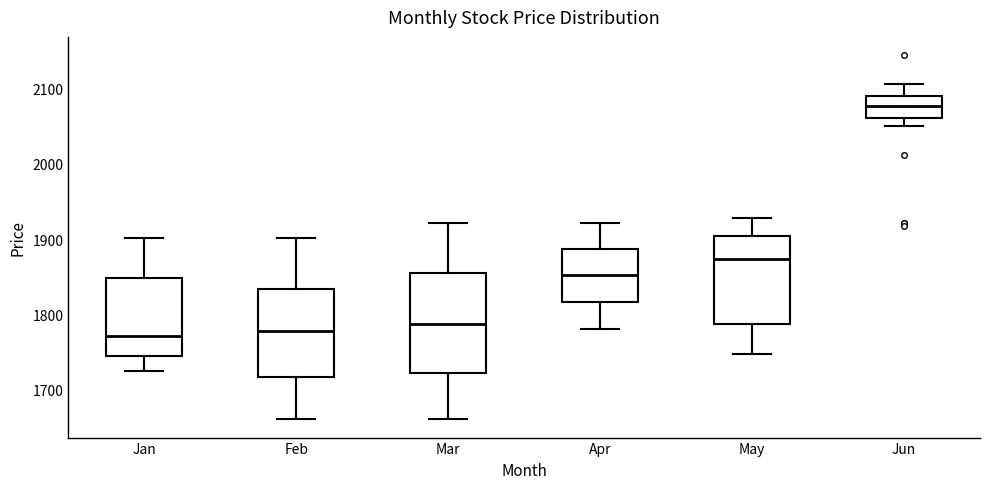

Which box is the tallest, from its lower edge to its upper edge?

Mar